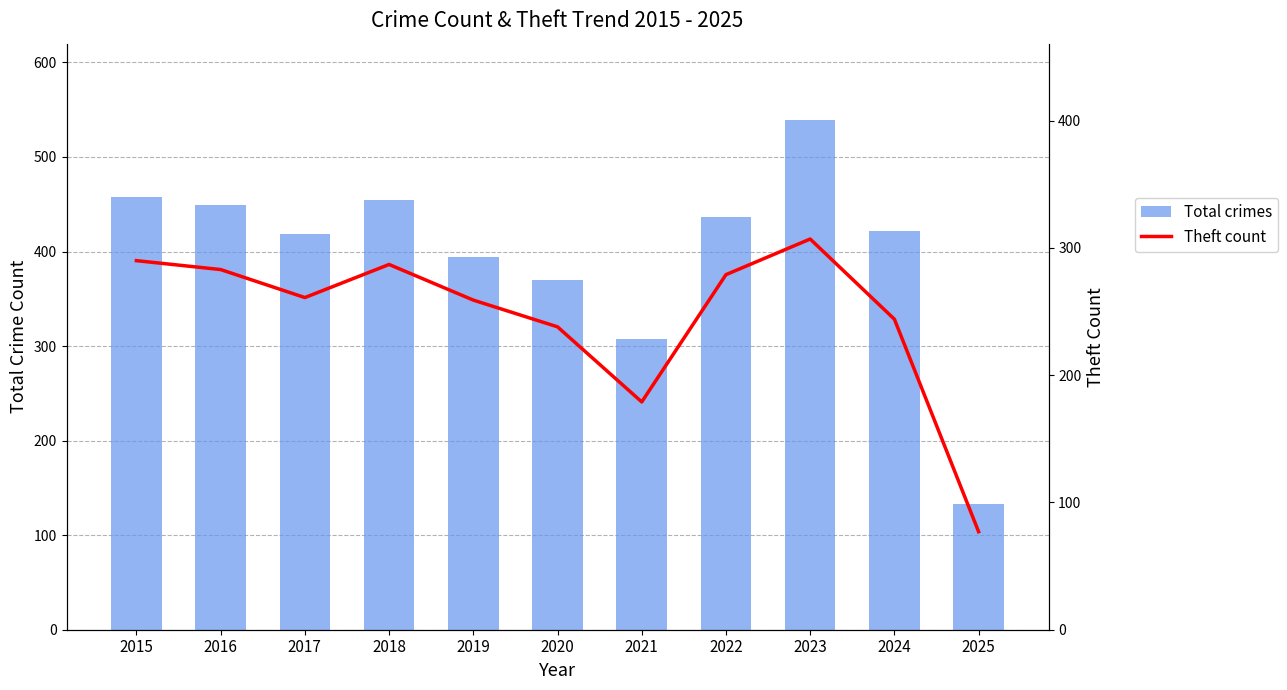

Which series has the widest spread of values?

Total crimes